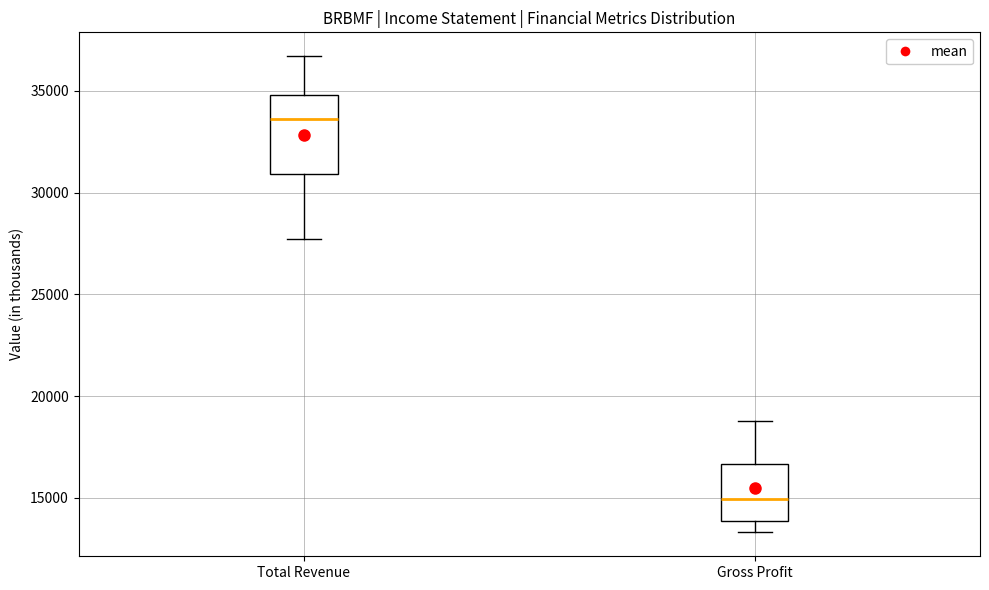

Where does the lower whisker of the box for Gross Profit end on the y-axis? The values are not printed on the chart, so give them approximately, as read against the axis.

13500